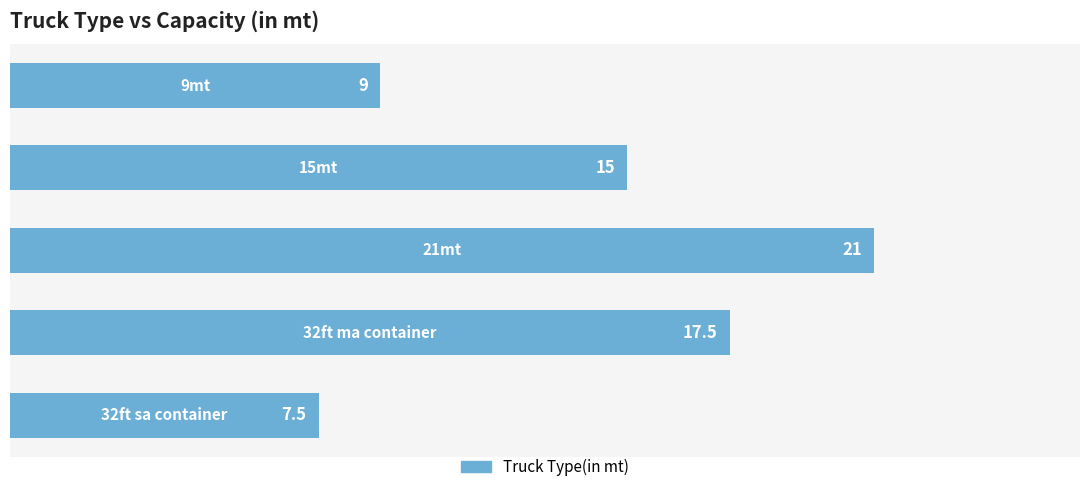

What is the smallest value displayed?

7.5